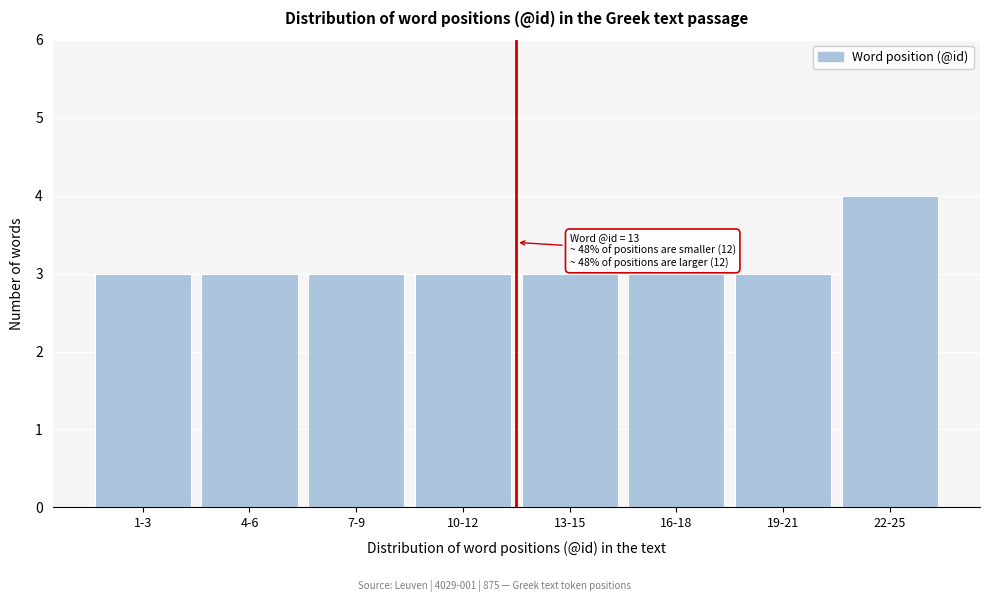

Reading left to right, list all the values displayed in this chart.

1-3=3	4-6=3	7-9=3	10-12=3	13-15=3	16-18=3	19-21=3	22-25=4